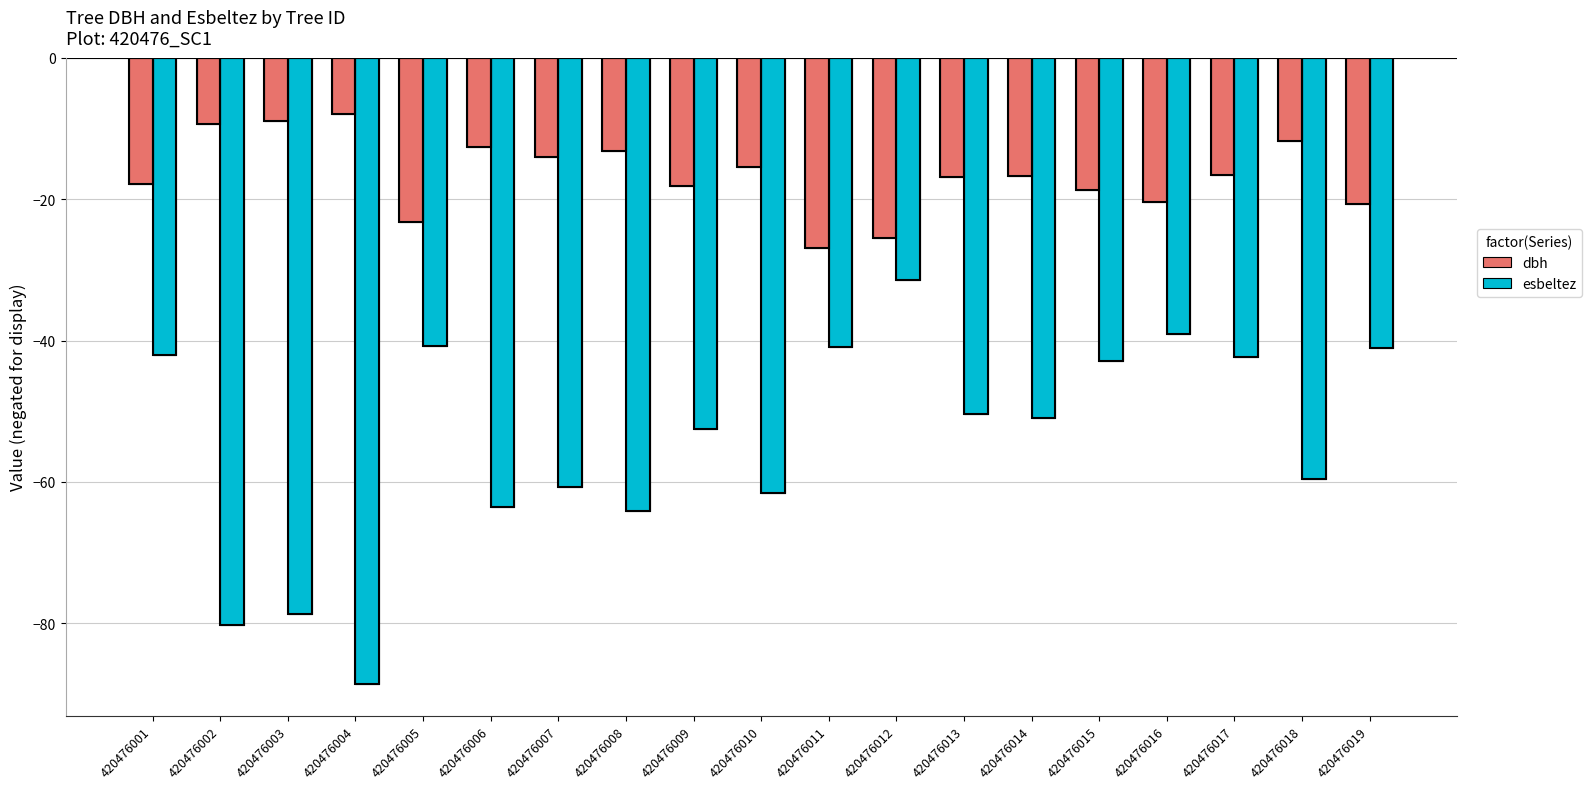

Which category has the lowest value across all series?

420476004